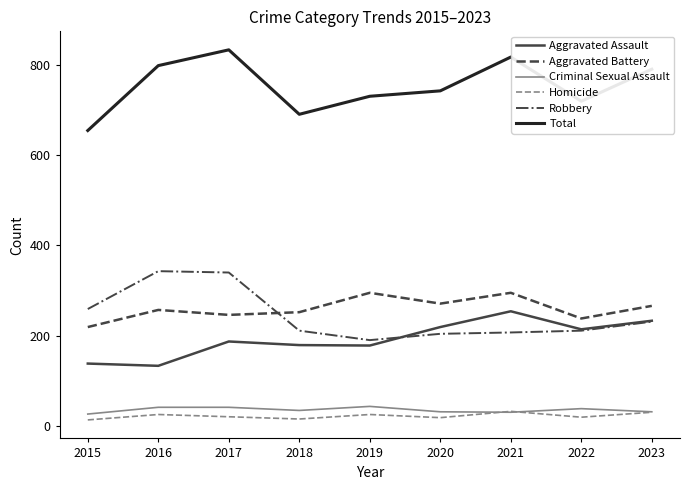

How many lines are shown in the chart?

6